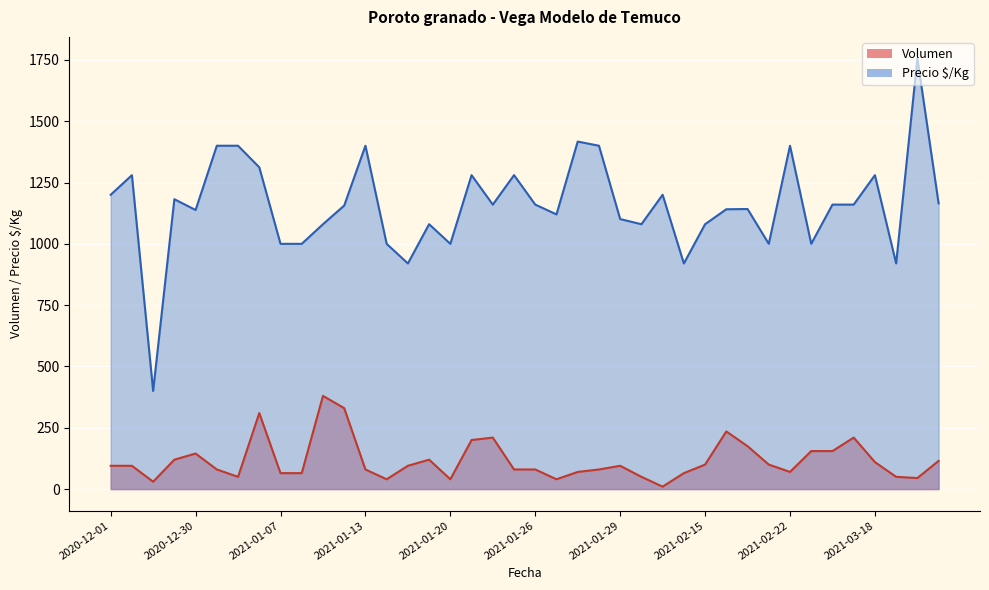

Is it true that Volumen equals 50 at 2021-01-04?

True